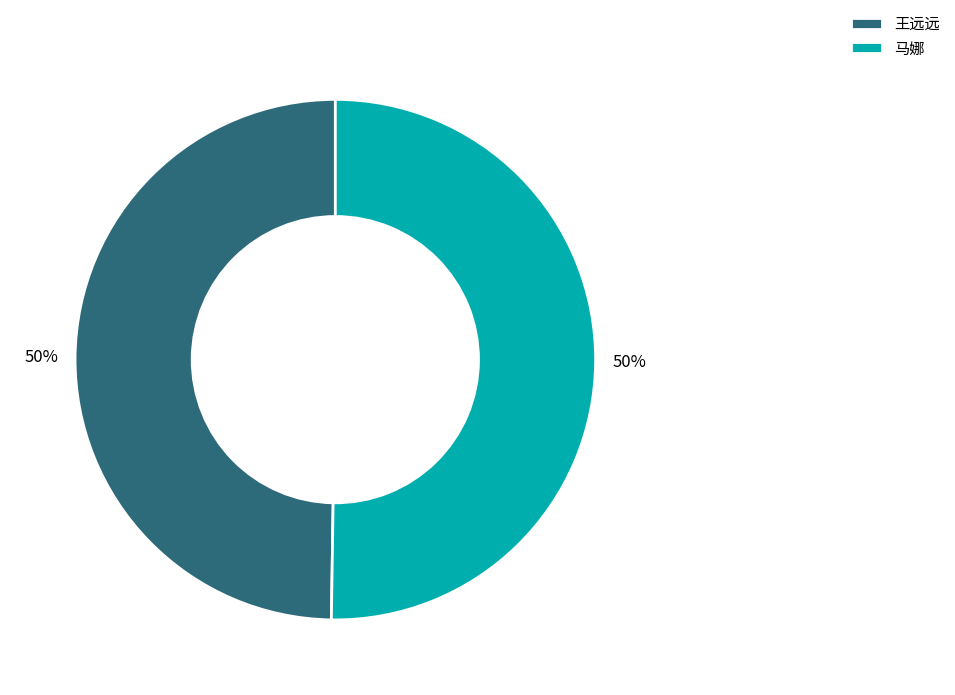

What percentage is the 马娜 slice, to the nearest percent?

50%